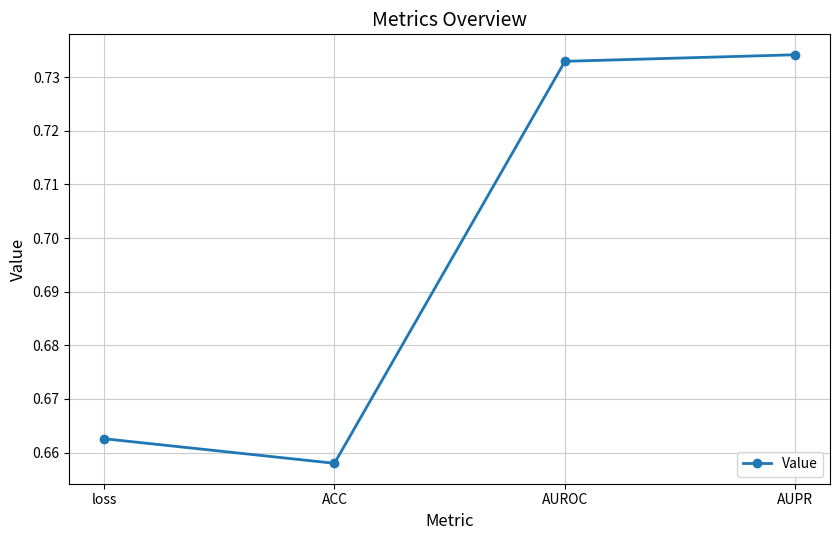

List the labels in order of value, smallest first.

ACC, loss, AUROC, AUPR